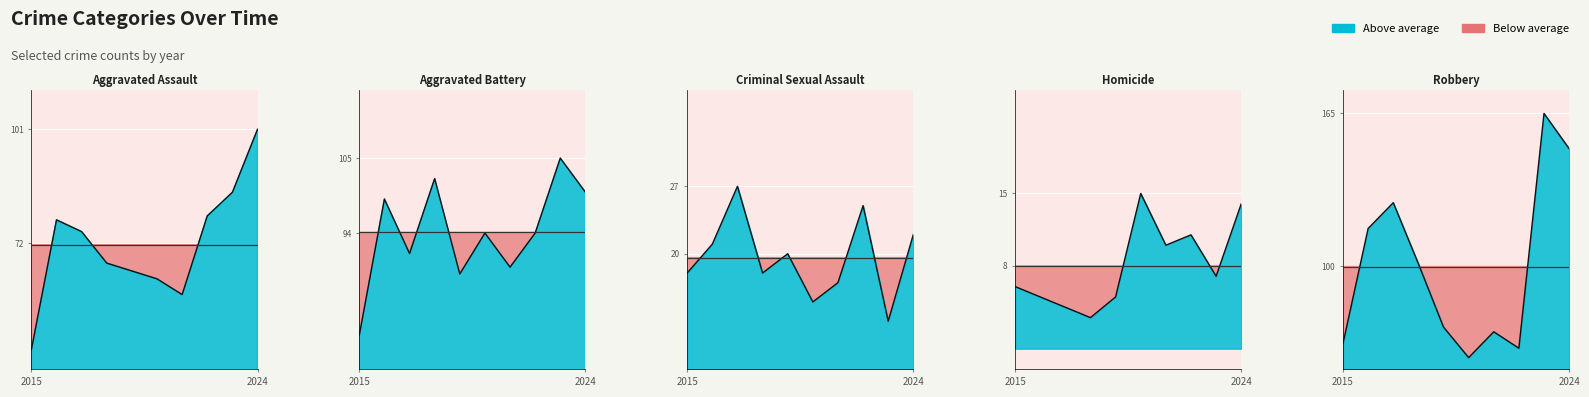

How many categories are shown in the chart?

10